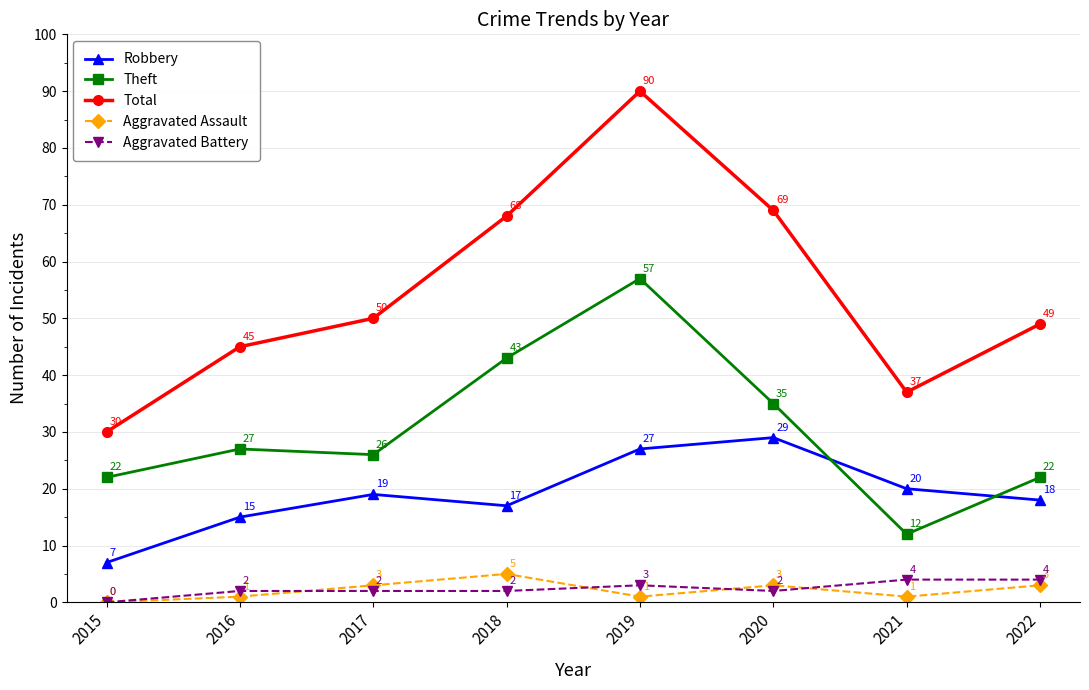

What are all the series names shown in the legend?

Robbery, Theft, Total, Aggravated Assault, Aggravated Battery